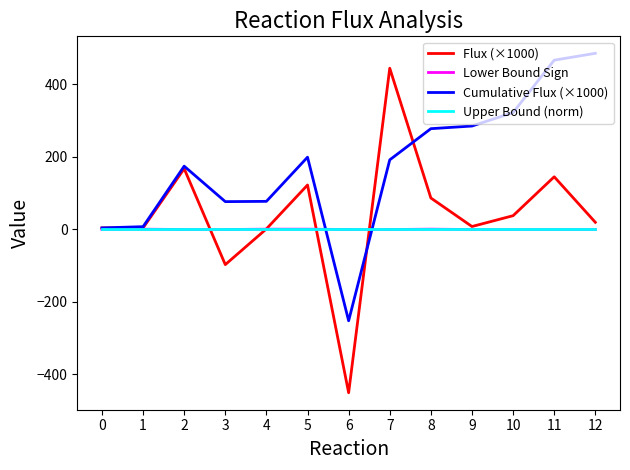

What is the smallest value displayed?

-450.8